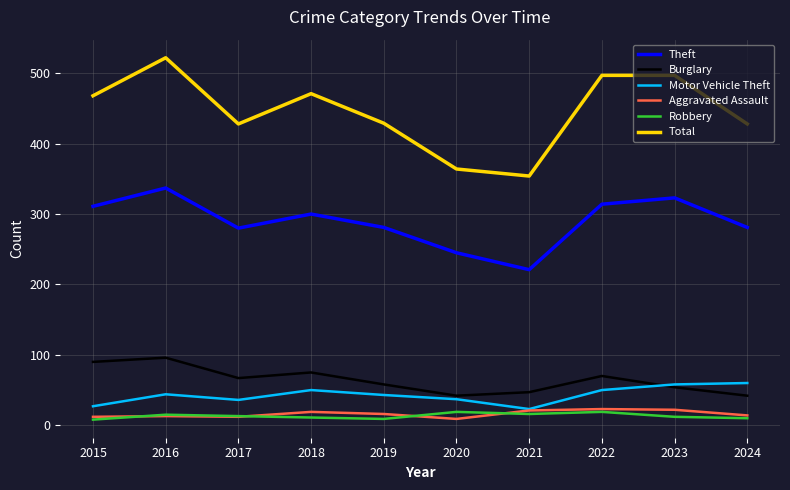

The value of Robbery at 2023 is 12. True or false?

True